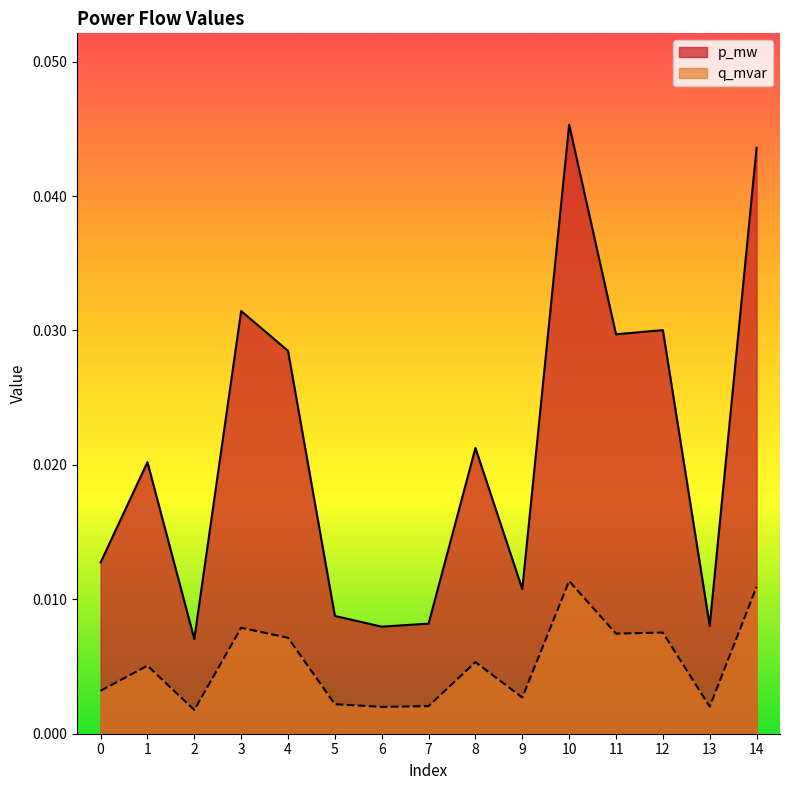

Which series has the largest range (max minus min)?

p_mw